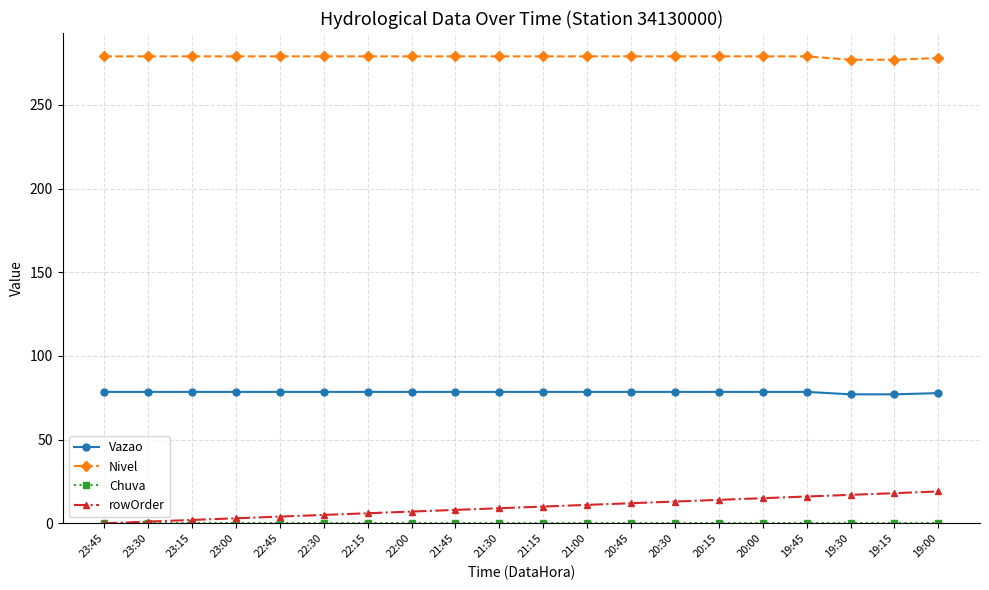

How many categories are shown in the chart?

20